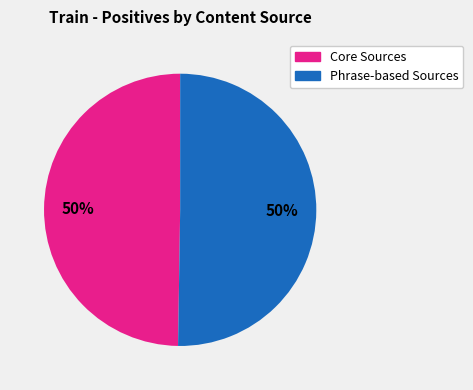

To the nearest percent, what is the average slice percentage?

50%